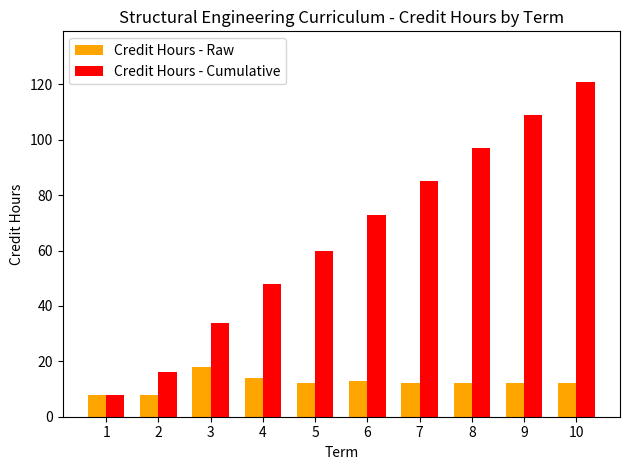

Reading right to left, extract all data points from this chart.

Credit Hours - Raw: 10=12	9=12	8=12	7=12	6=13	5=12	4=14	3=18	2=8	1=8
Credit Hours - Cumulative: 10=121	9=109	8=97	7=85	6=73	5=60	4=48	3=34	2=16	1=8